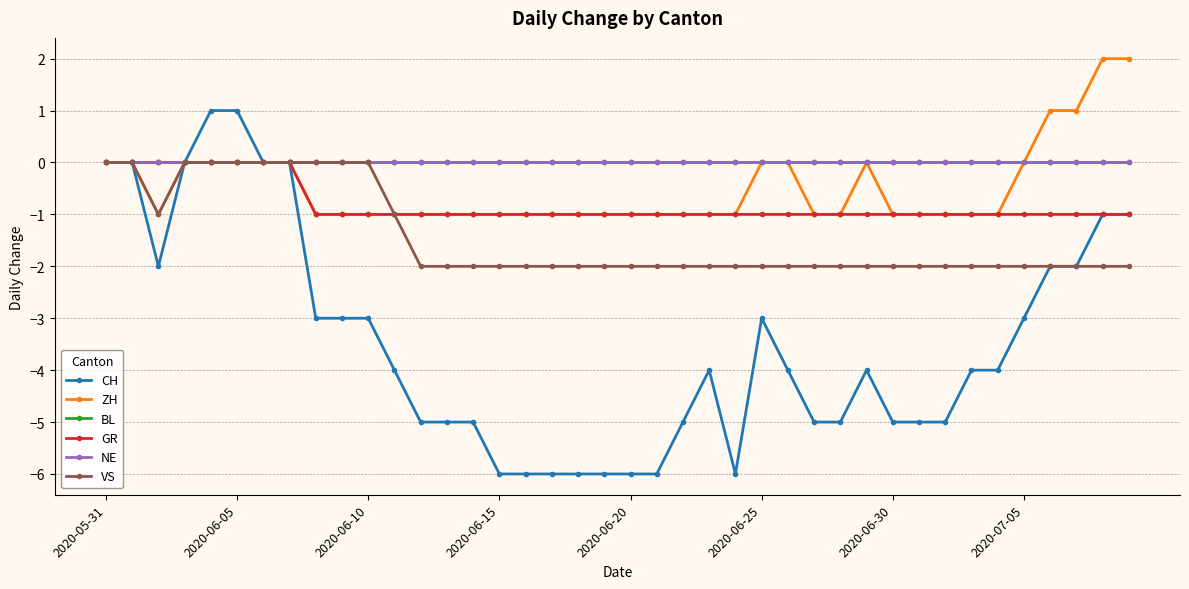

True or false: BL has more than 1 interior local peaks.

False